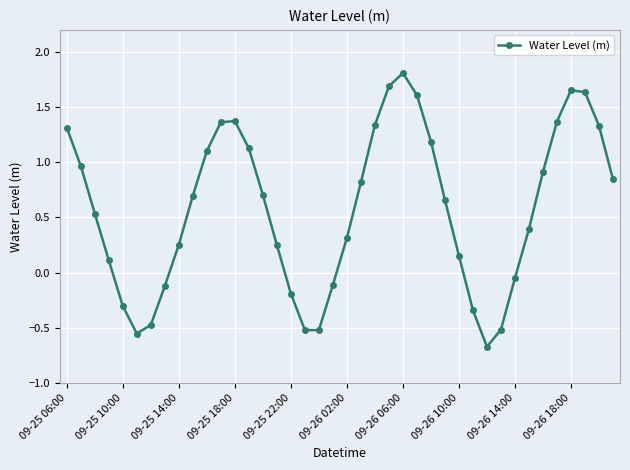

How many points are lower than both their immediate neighbors (excluding endpoints)?

3